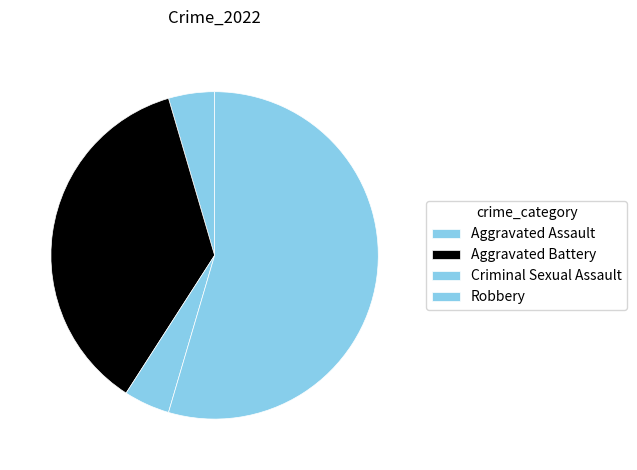

Is it true that Criminal Sexual Assault is 1% of the pie?

False